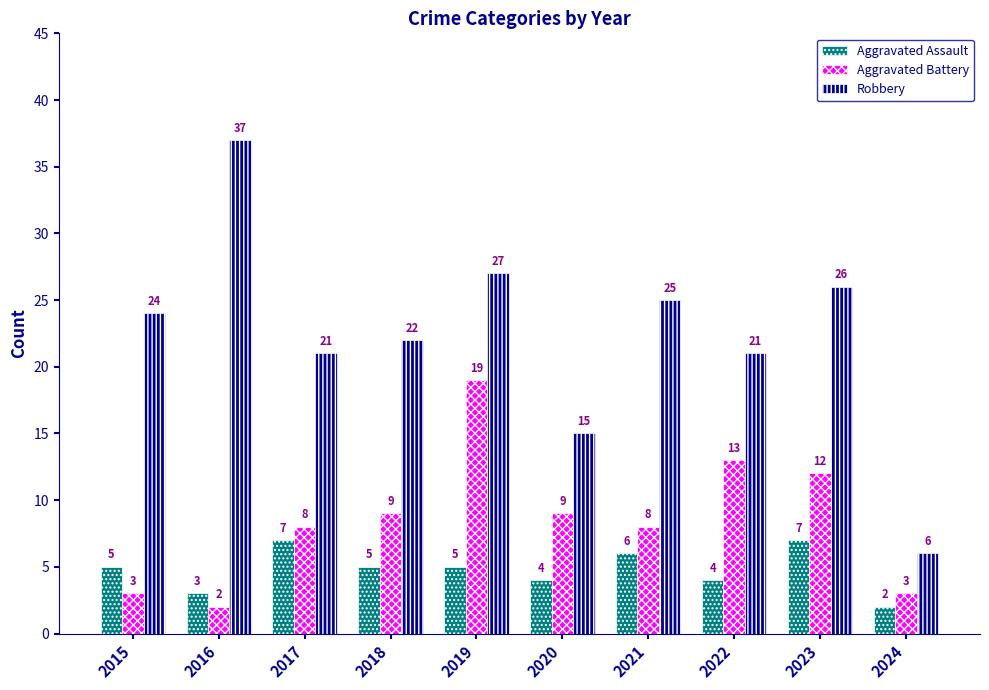

What is the sum of the Aggravated Battery values at 2015 and 2018?

12